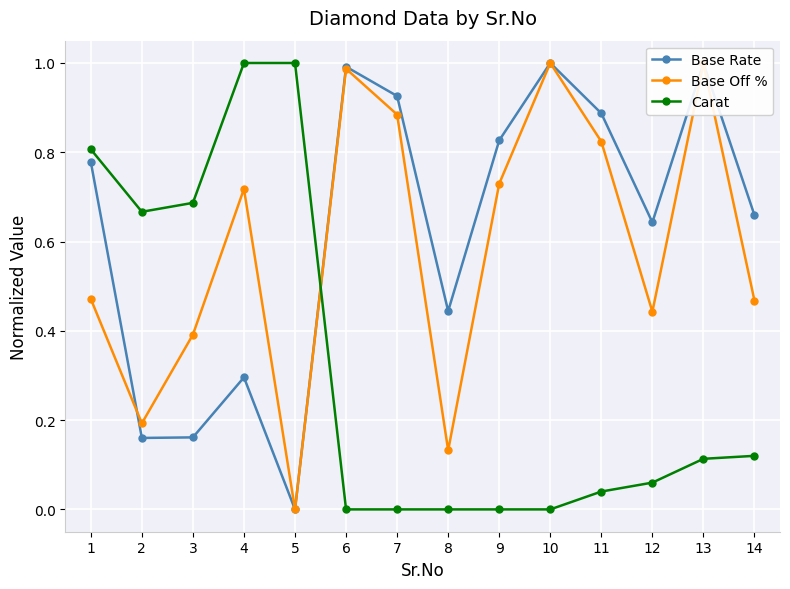

At which category does Base Off % reach its first local peak?

4